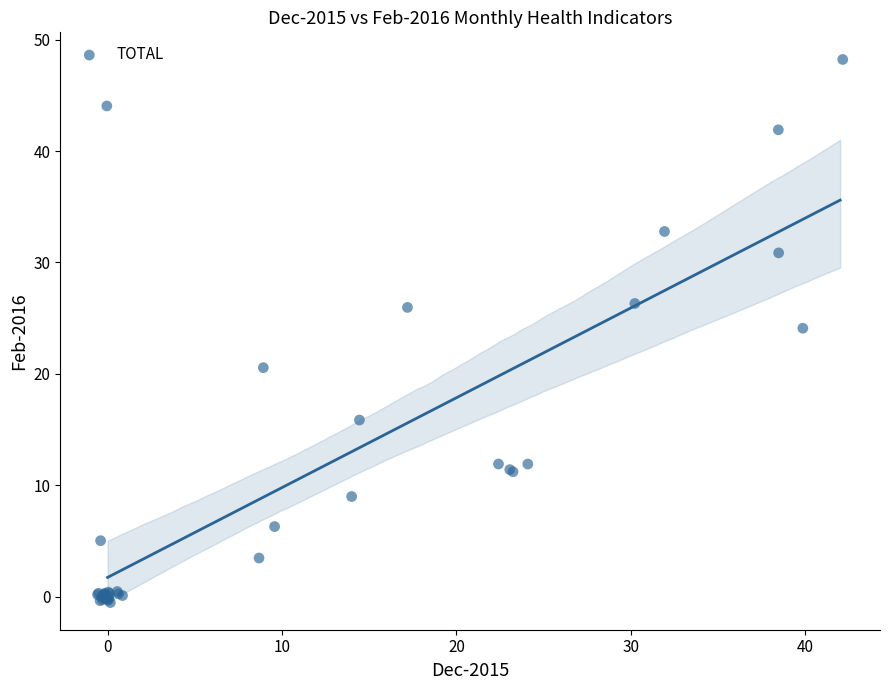

What Y value in the scatter plot is closest to 23?

24.1